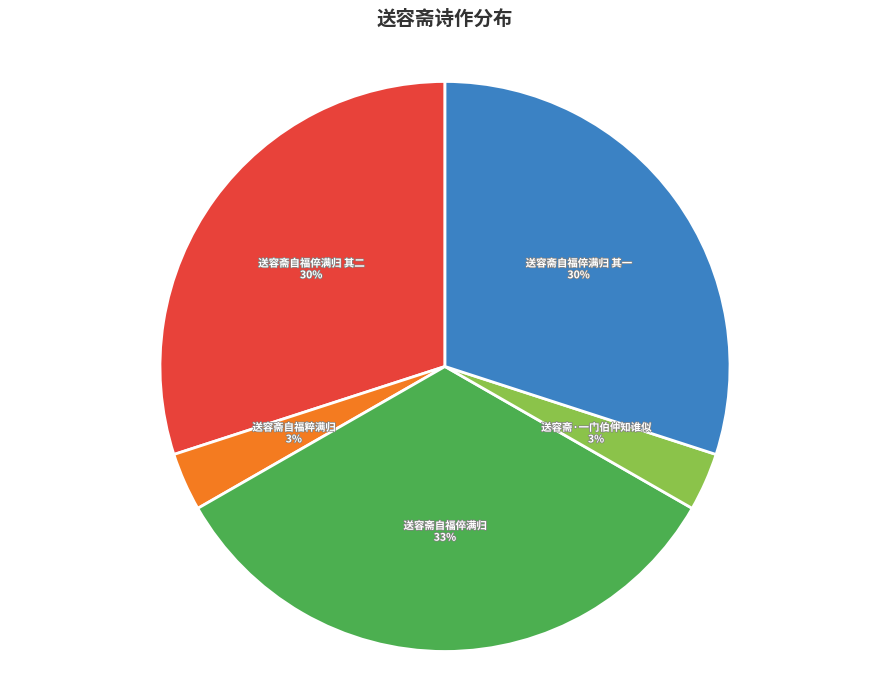

Is 送容斋自福粹满归 the majority of the pie?

No